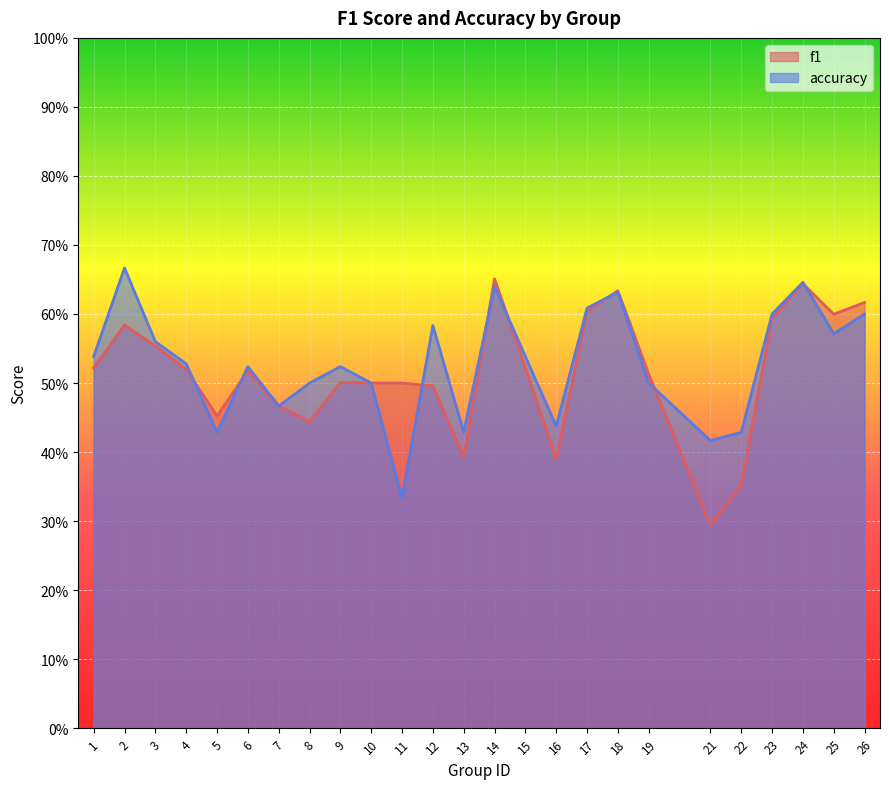

Is the value of f1 at 21 greater than the value of accuracy at 21?

No